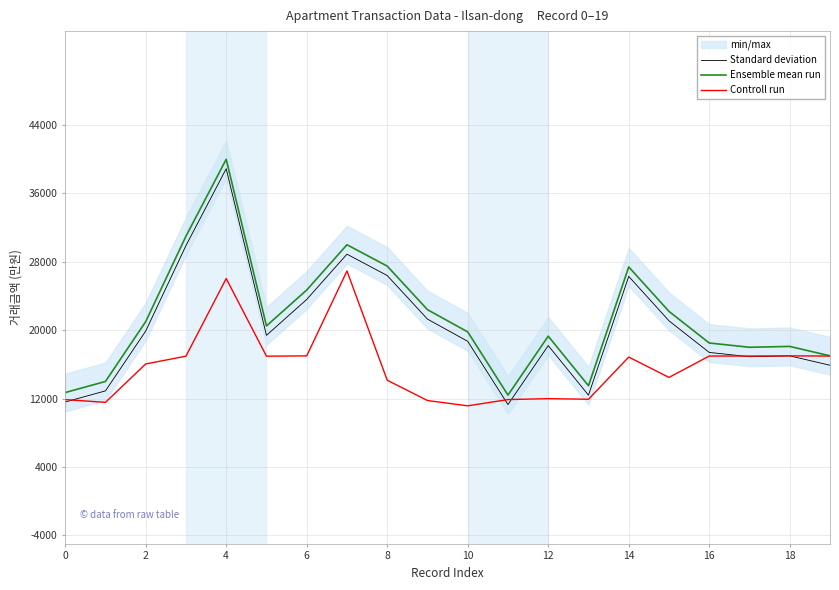

The value of Ensemble mean run at 0 is 8340.1. True or false?

False